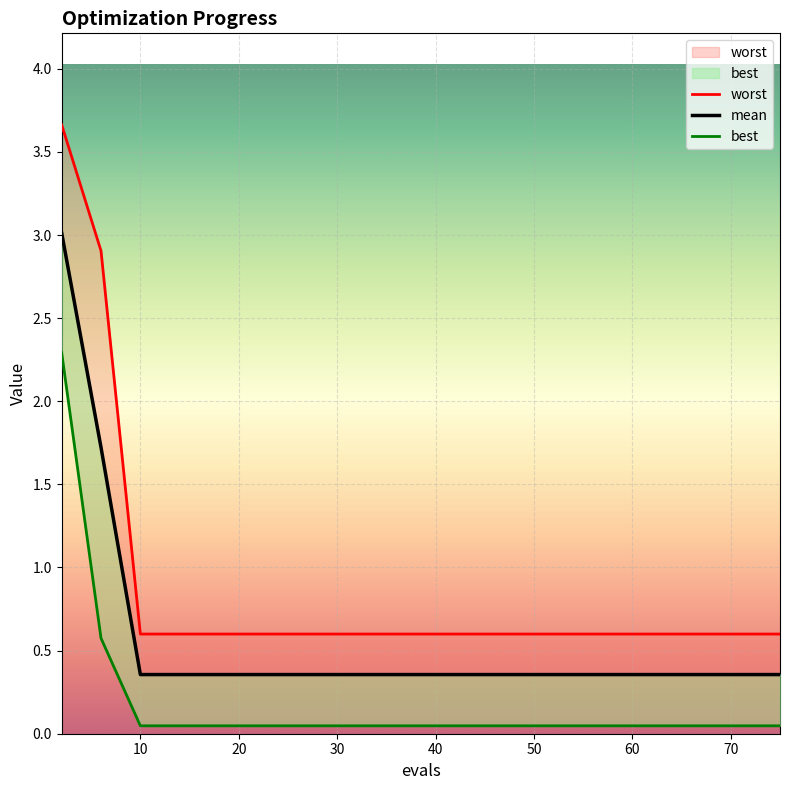

True or false: best and mean intersect in this chart.

False